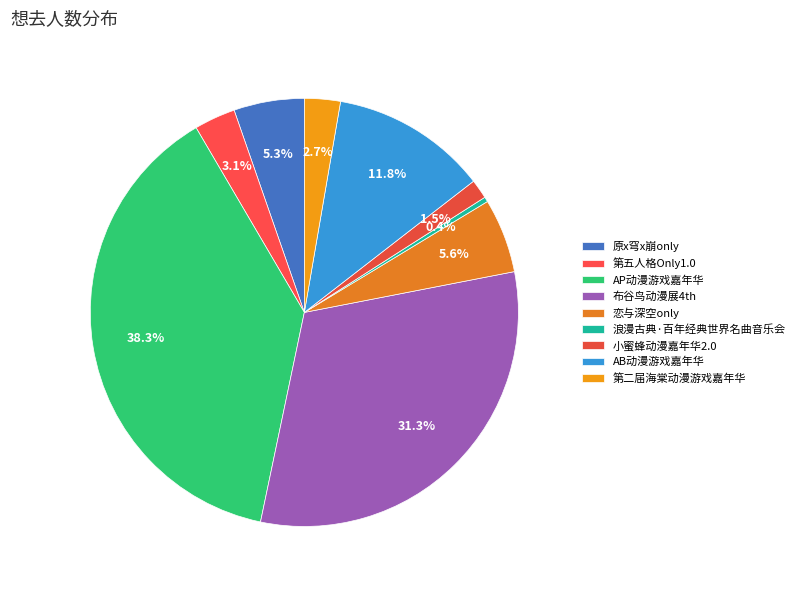

Approximately how many times larger is the value at 第二届海棠动漫游戏嘉年华 compared to 第五人格Only1.0?

0.9